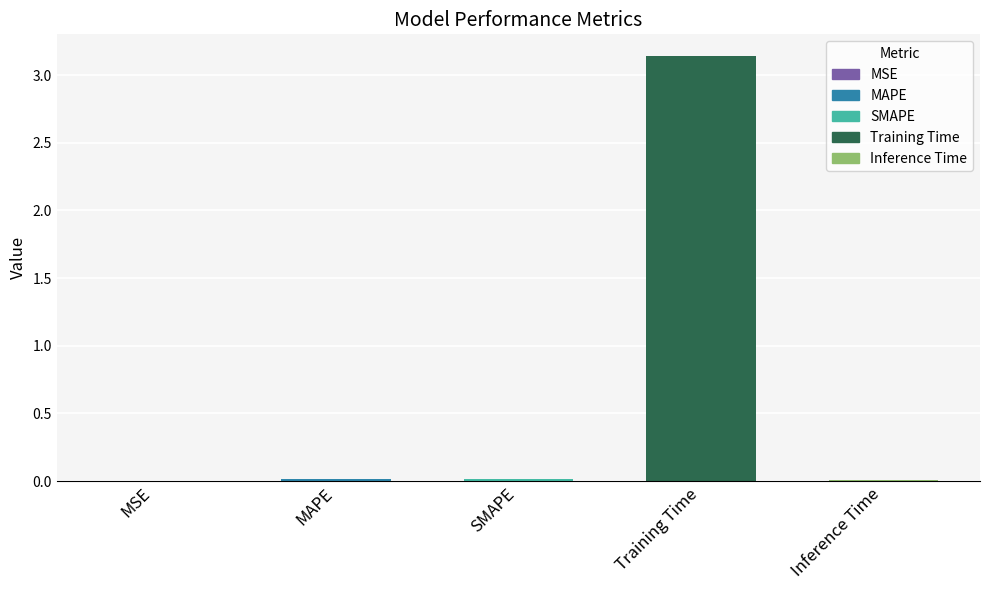

Which label corresponds to the largest value in the chart?

Training Time